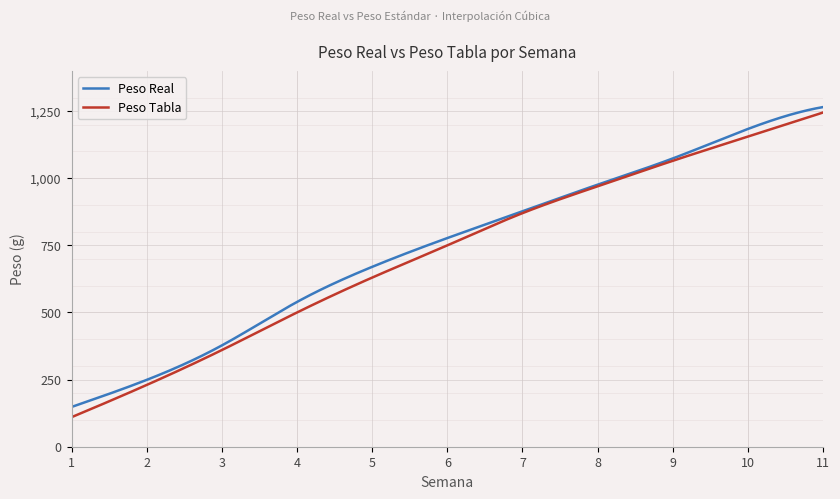

Which series has the largest range (max minus min)?

Peso Tabla